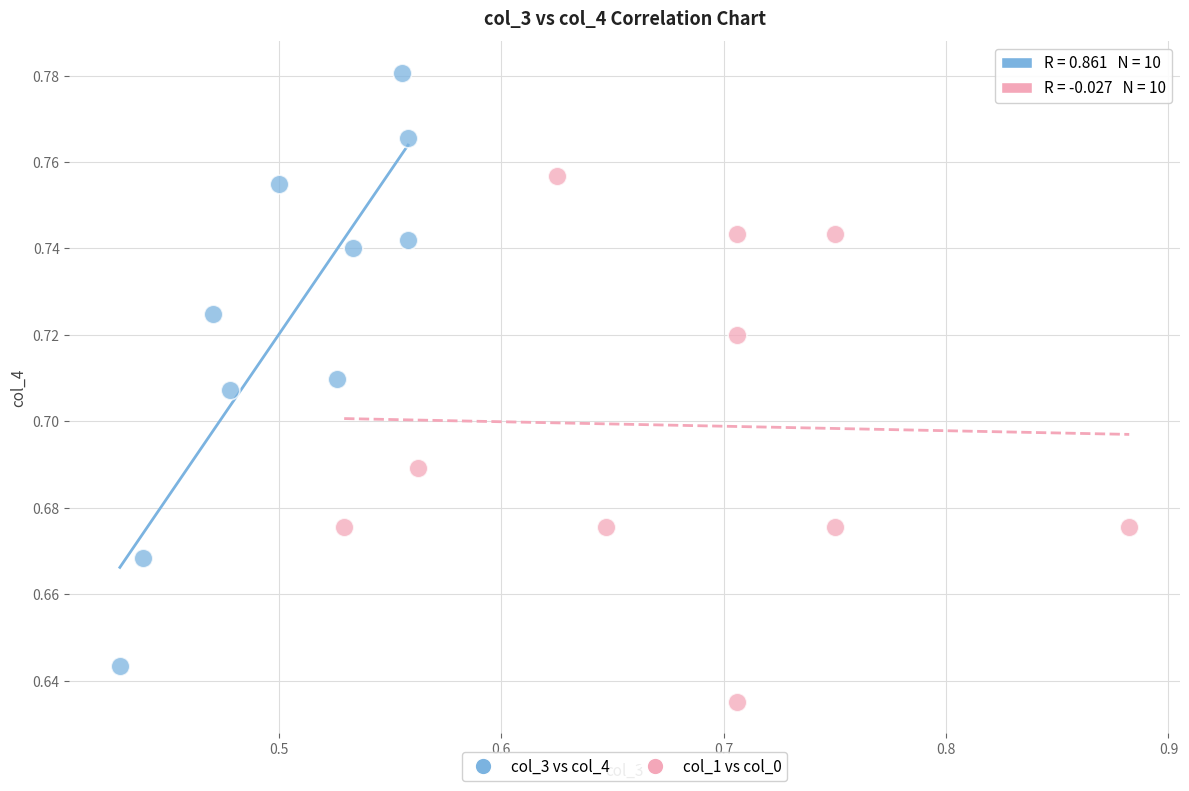

What are all the series names shown in the legend?

col_3 vs col_4, col_1 vs col_0